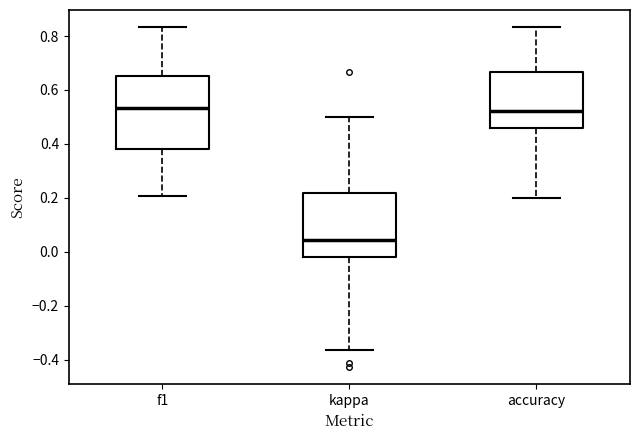

Where is the lower edge of the box for kappa on the y-axis? The values are not printed on the chart, so give them approximately, as read against the axis.

-0.02